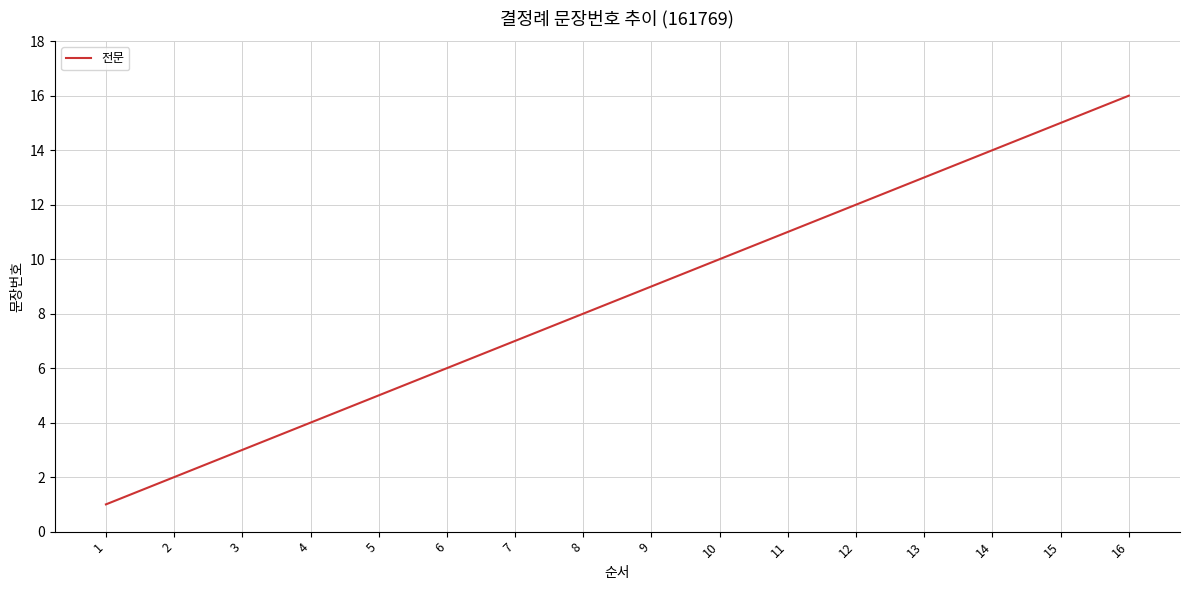

List the labels in order of value, largest first.

16, 15, 14, 13, 12, 11, 10, 9, 8, 7, 6, 5, 4, 3, 2, 1